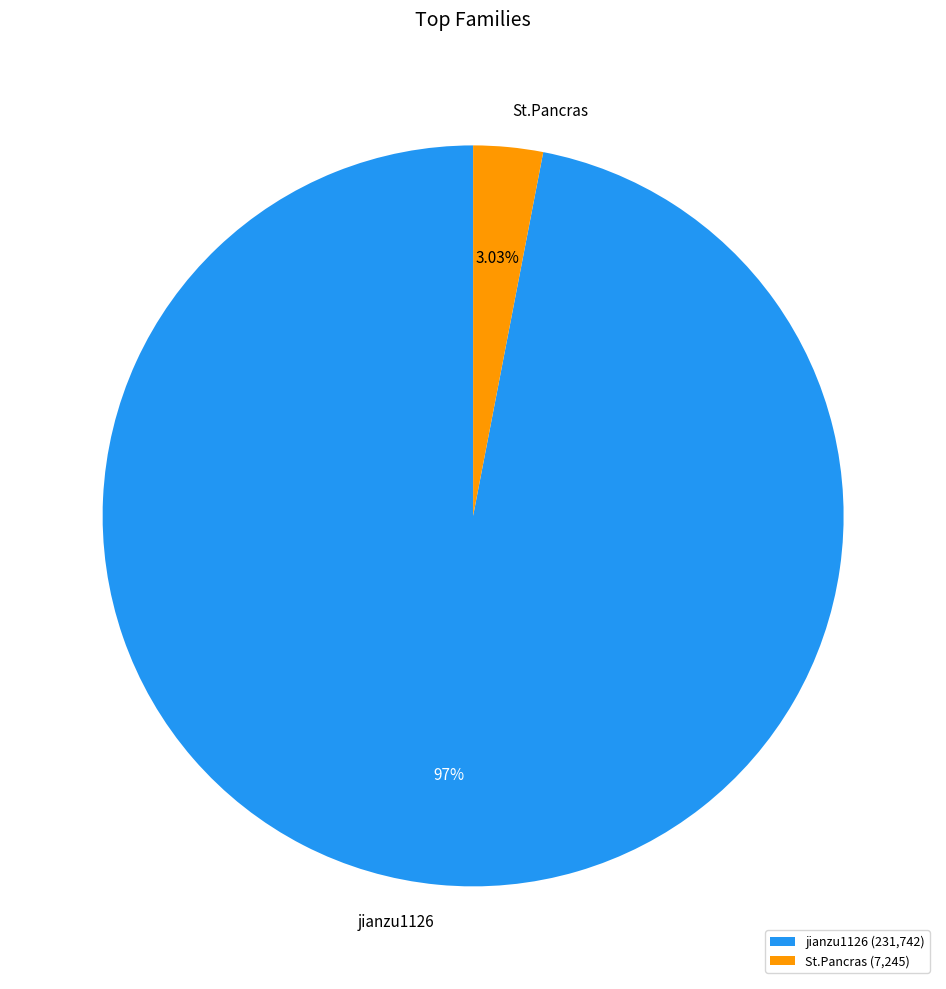

Which has a higher value, jianzu1126 or St.Pancras?

jianzu1126